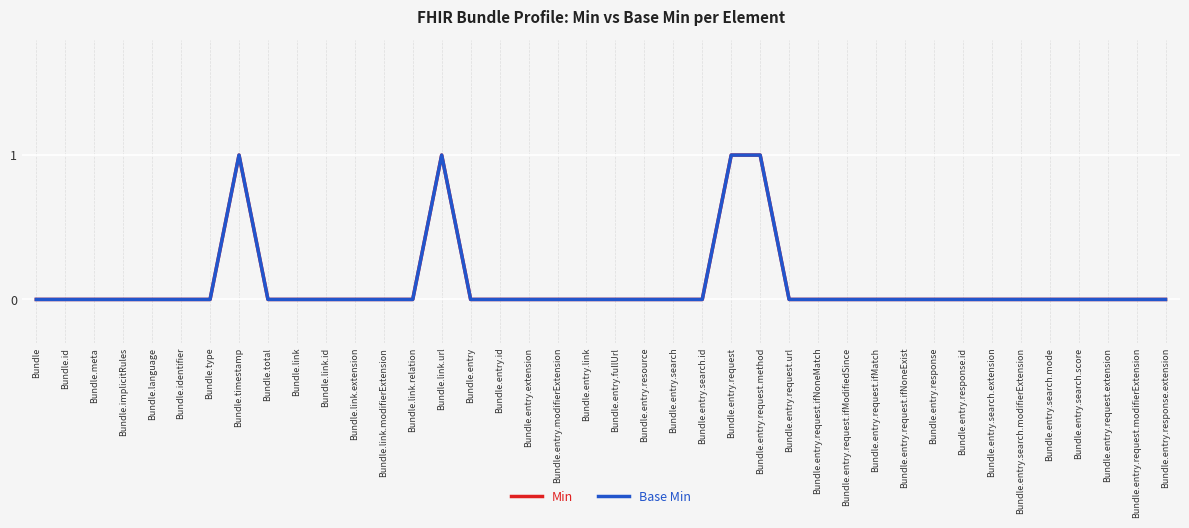

Does the chart display data point markers on the line(s)?

No